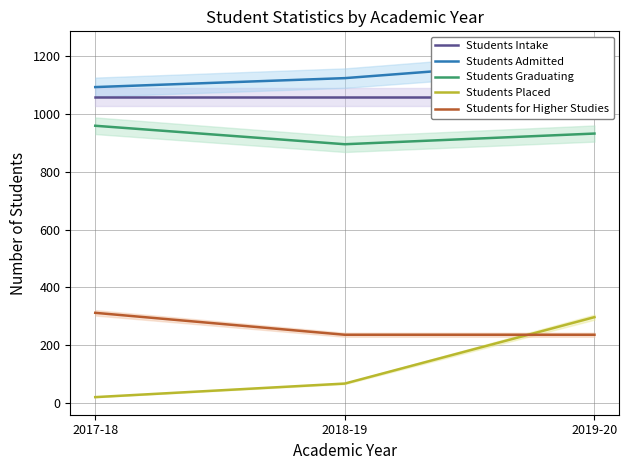

What is the highest value of the Students for Higher Studies series?

312